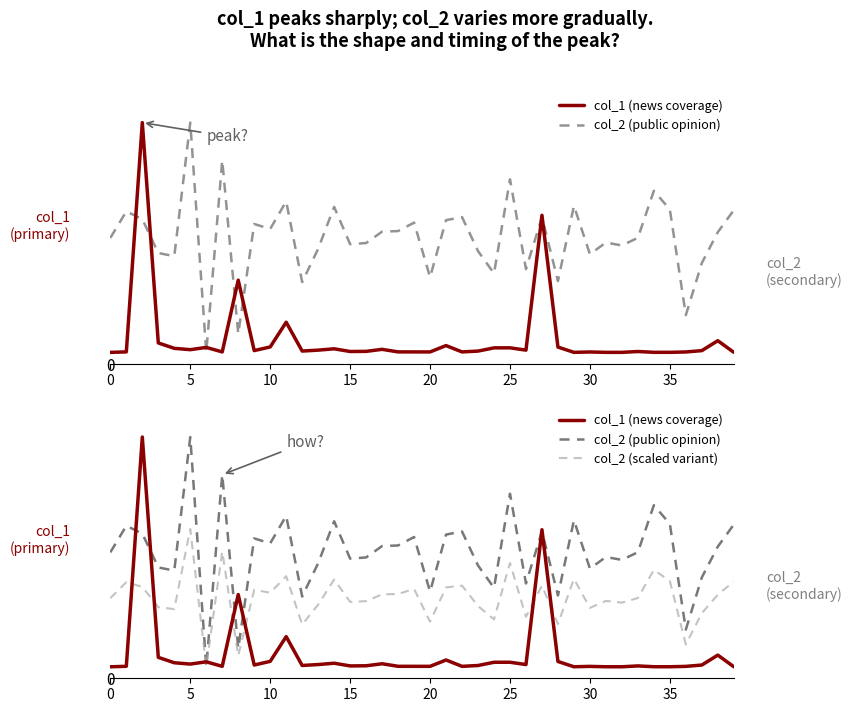

At how many categories does at least one series exceed 0?

40